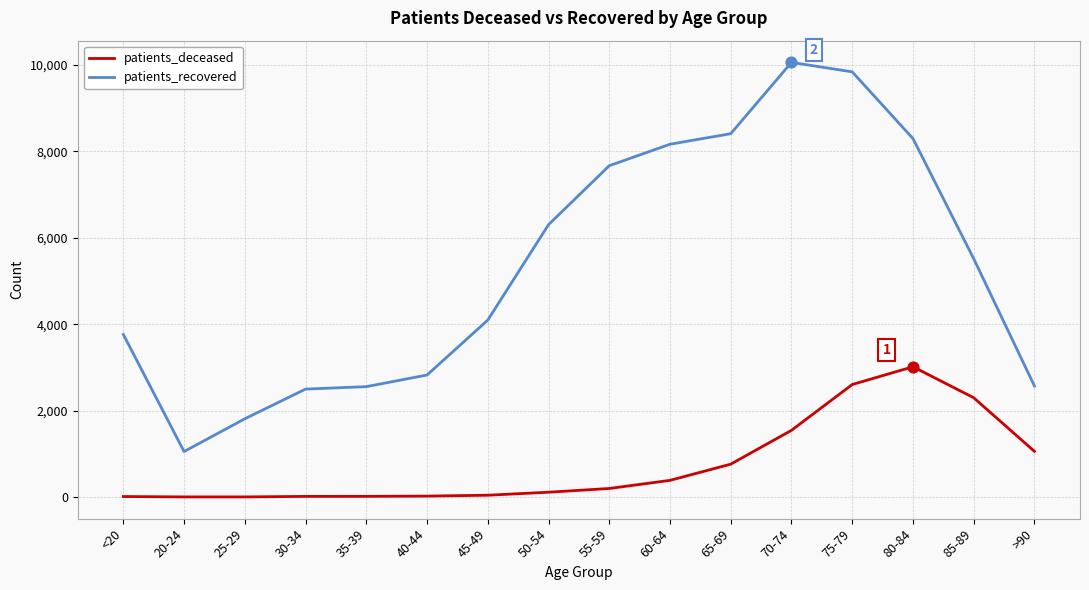

Is the value of patients_recovered at >90 greater than the value of patients_deceased at 45-49?

Yes